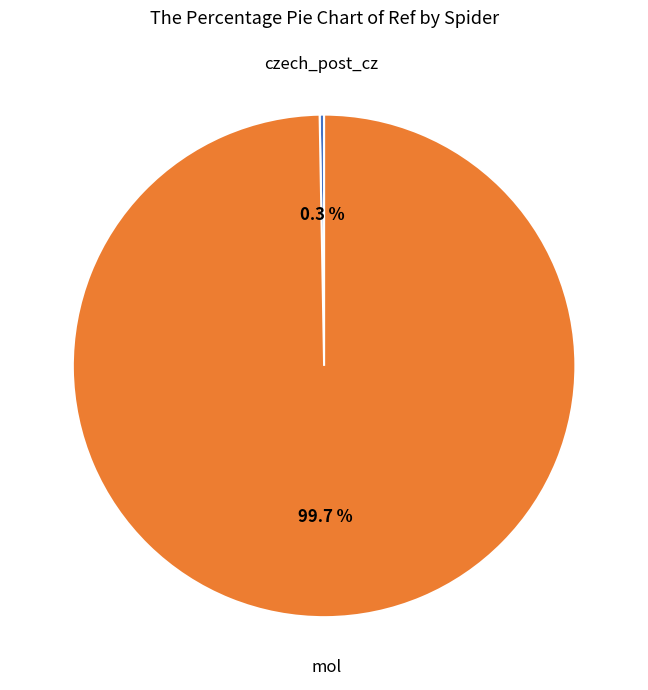

Is there any slice that represents more than half of the pie?

Yes